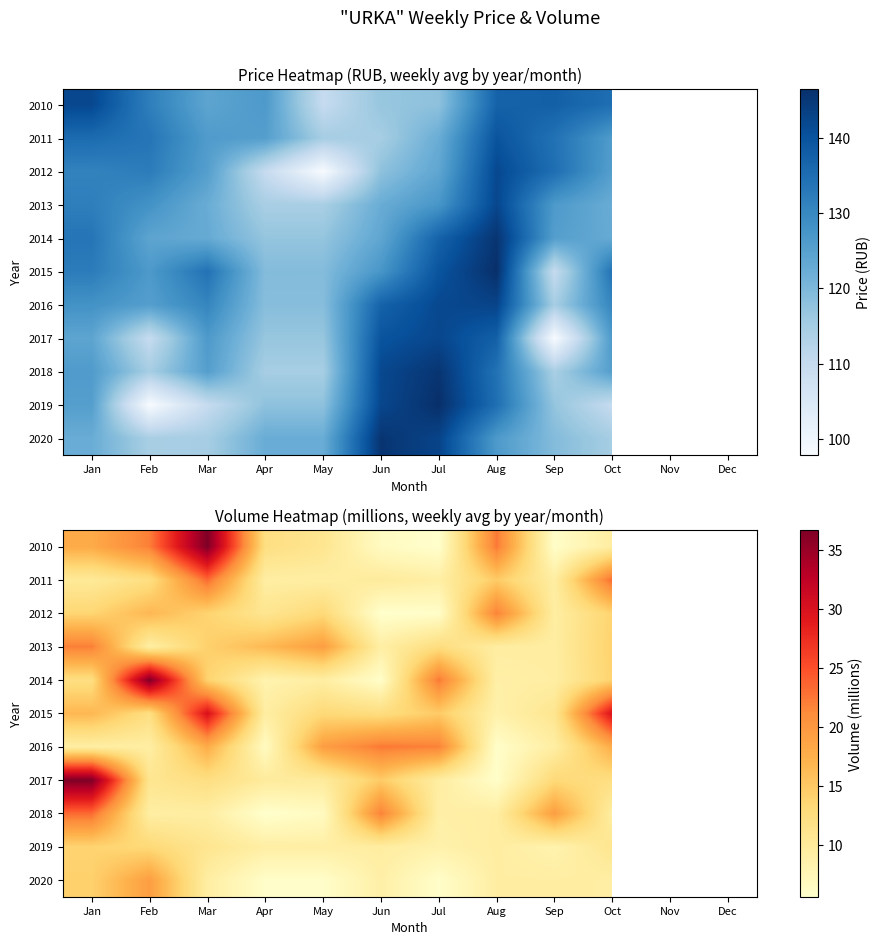

The 2018 series shows 9.3 at Oct. True or false?

True